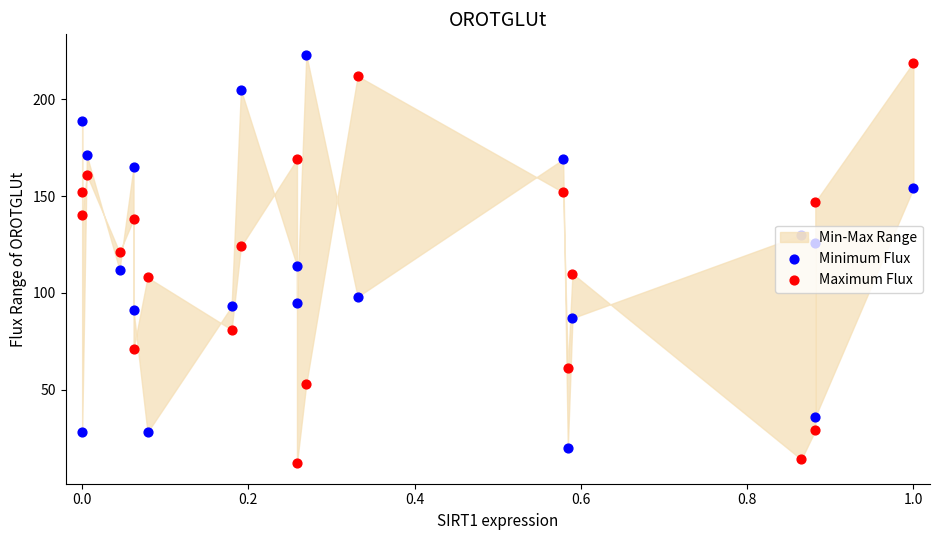

What is the total value across all series at 0.2?

332